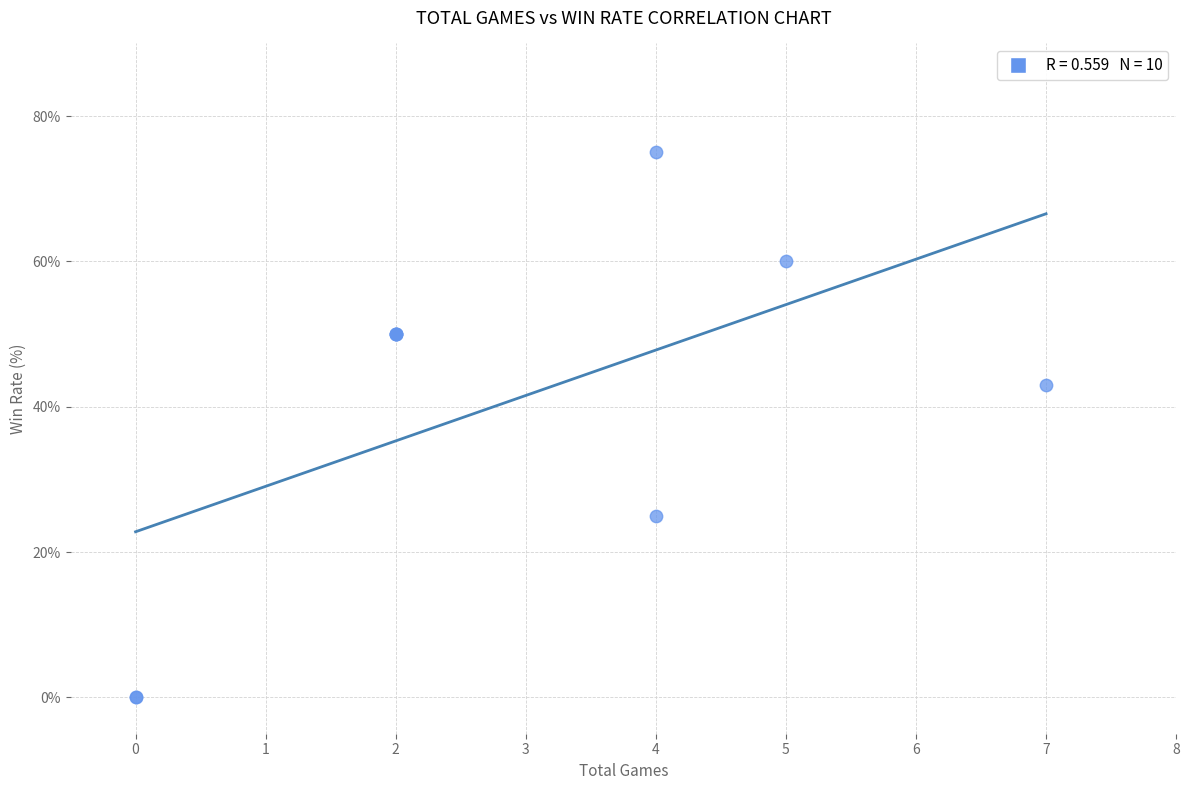

What Y value in the scatter plot is closest to 37?

43